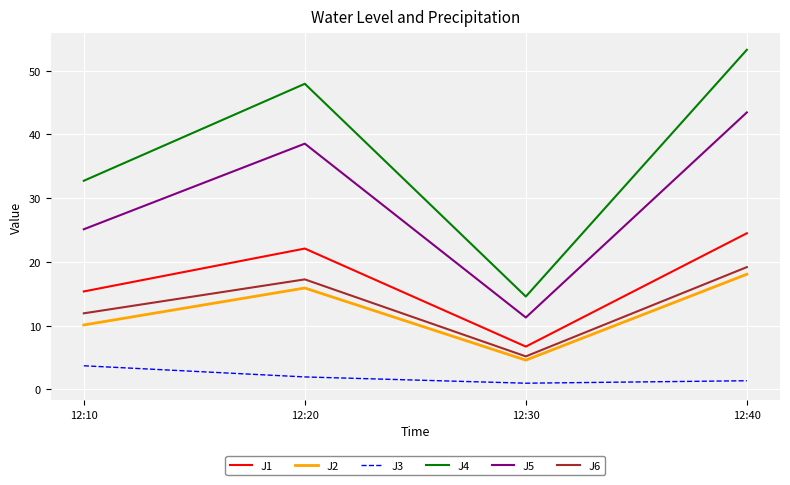

Where does the J2 series first go above 15?

12:20